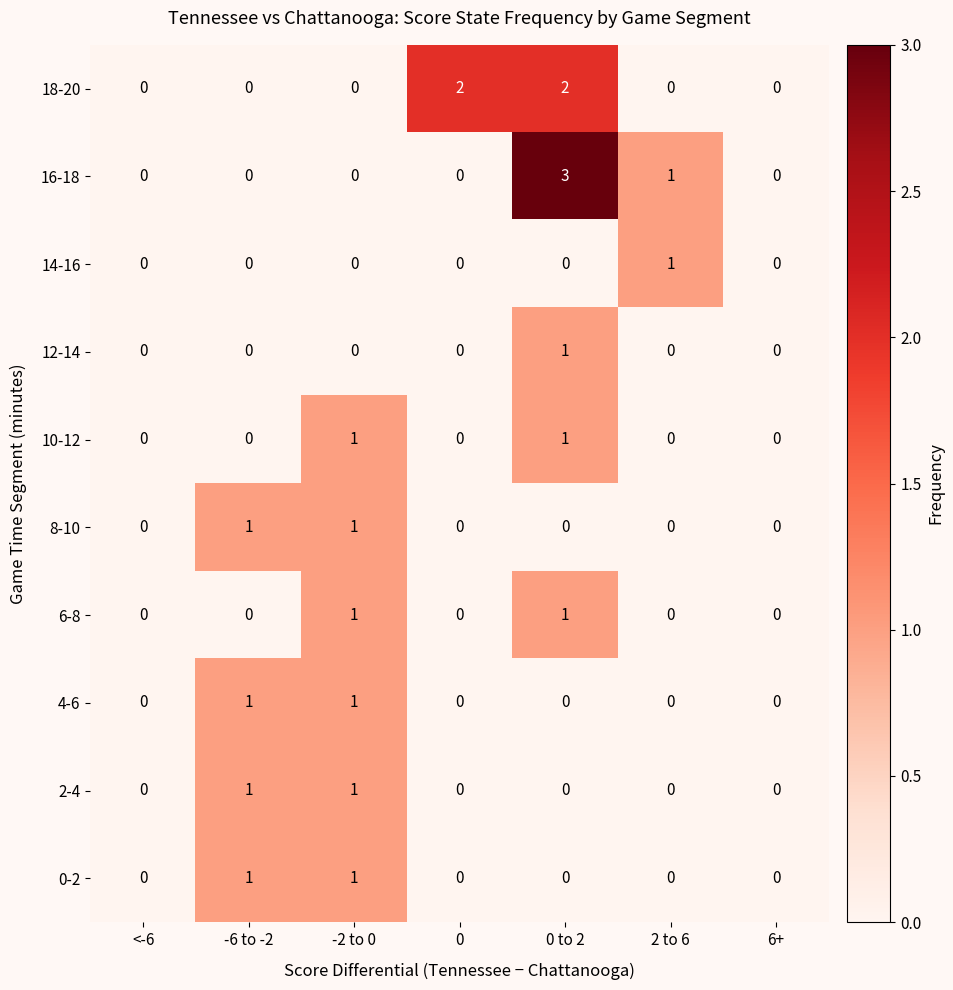

Which series has the largest range (max minus min)?

16-18